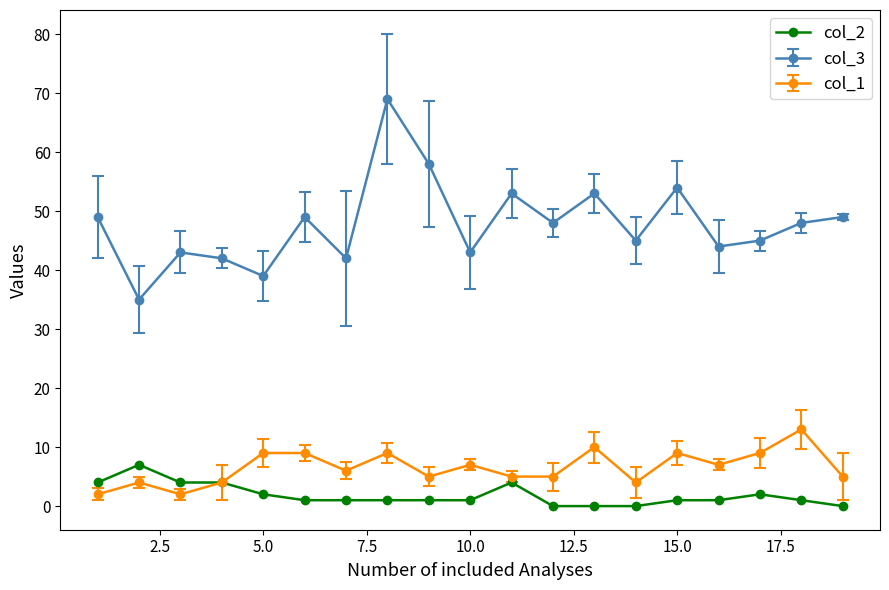

True or false: col_3 has more than 0 interior local peaks.

True